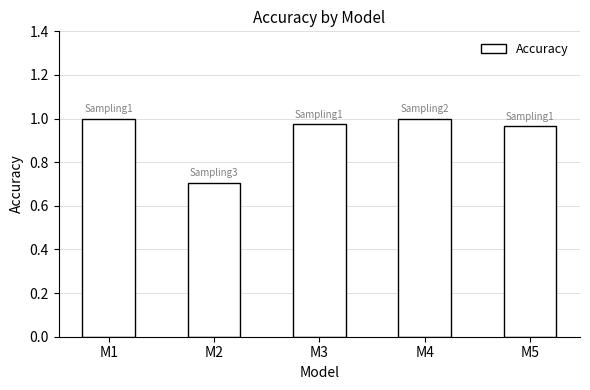

Where is the data nearest to the value 0?

M2